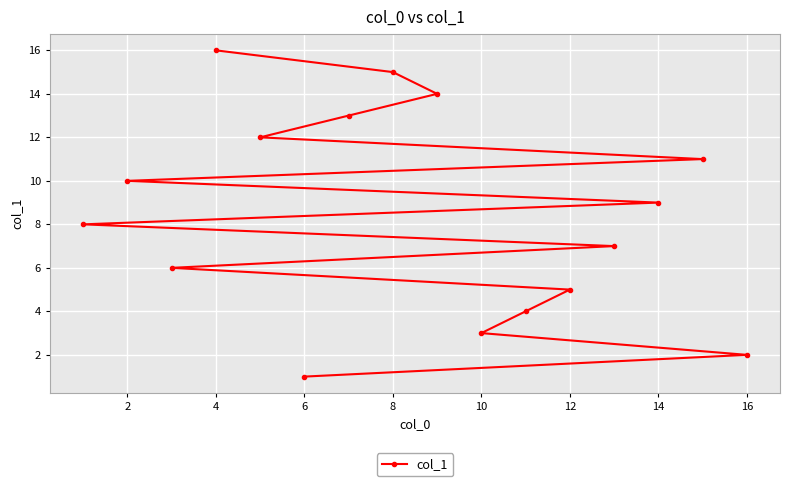

True or false: the data shows 2 at 16.

True